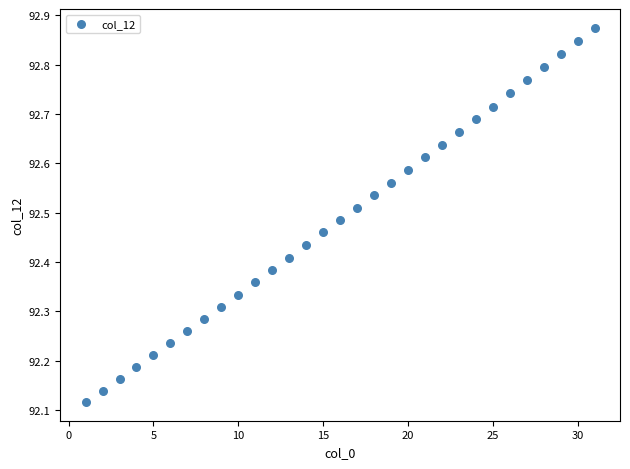

What is the range of X values (max minus min)?

30.0